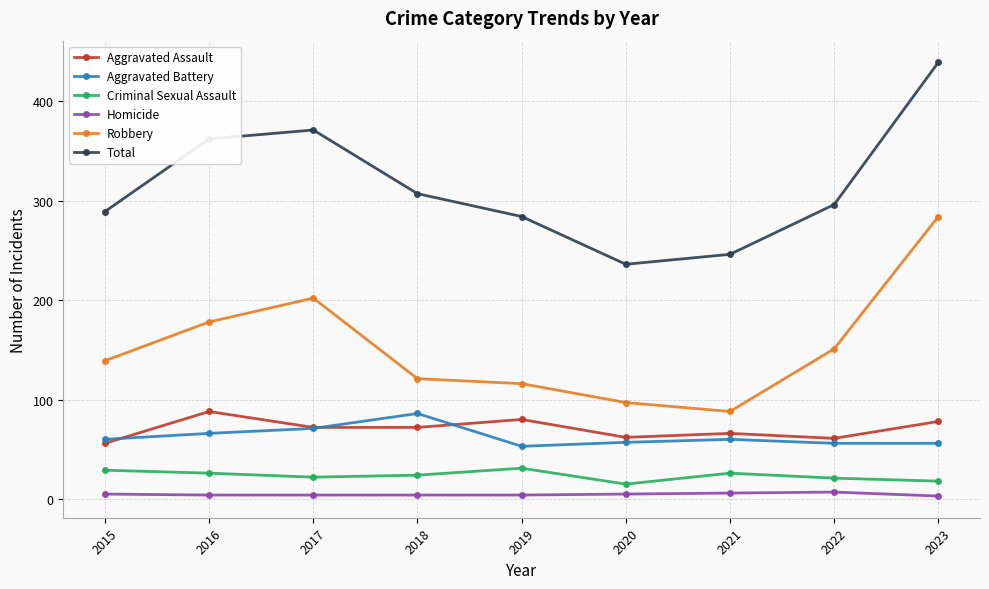

How many lines are shown in the chart?

6